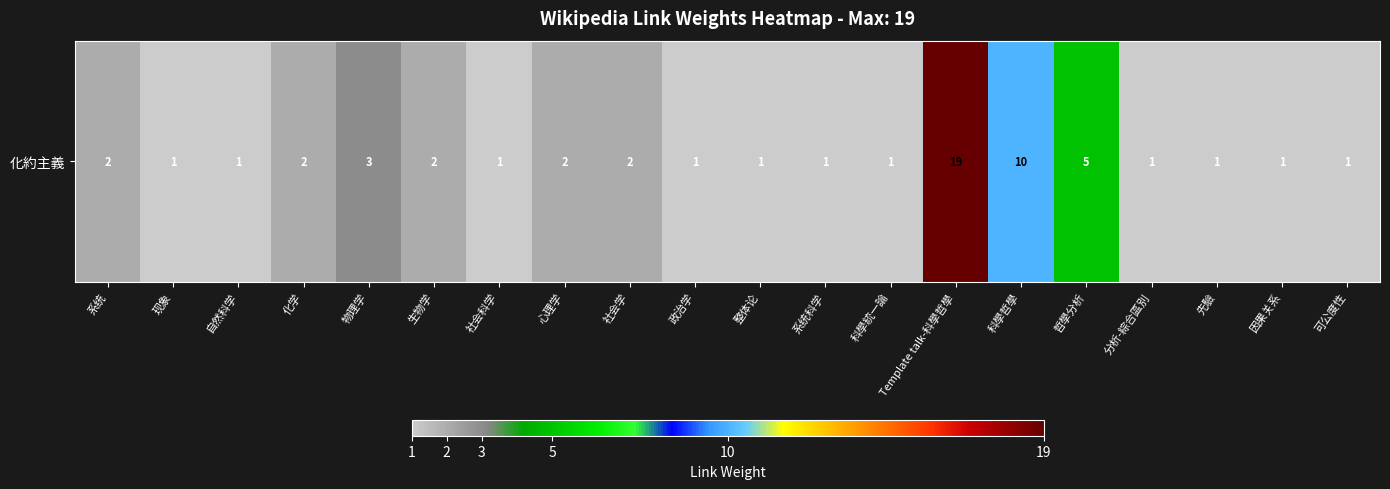

What is the maximum value shown in the chart?

19